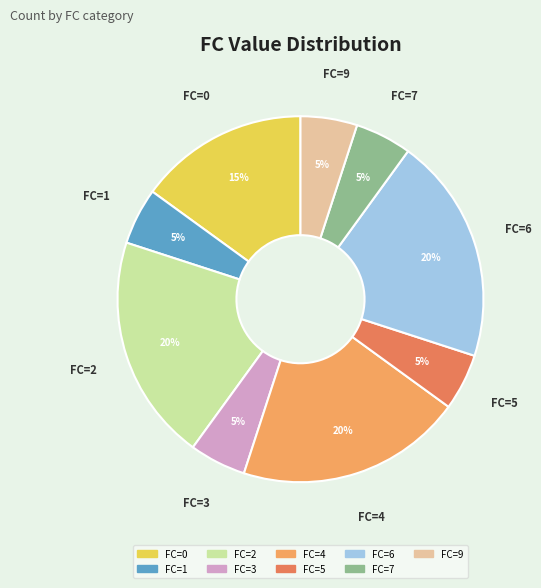

Which has a higher value, FC=1 or FC=4?

FC=4